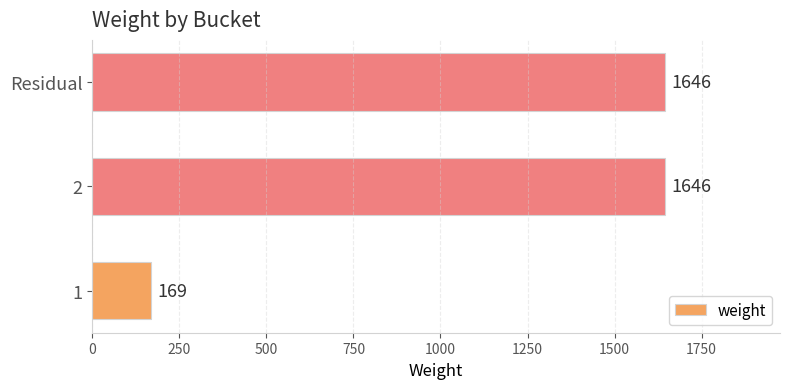

Reading bottom to top, transcribe all the data shown in this chart.

169	1646	1646